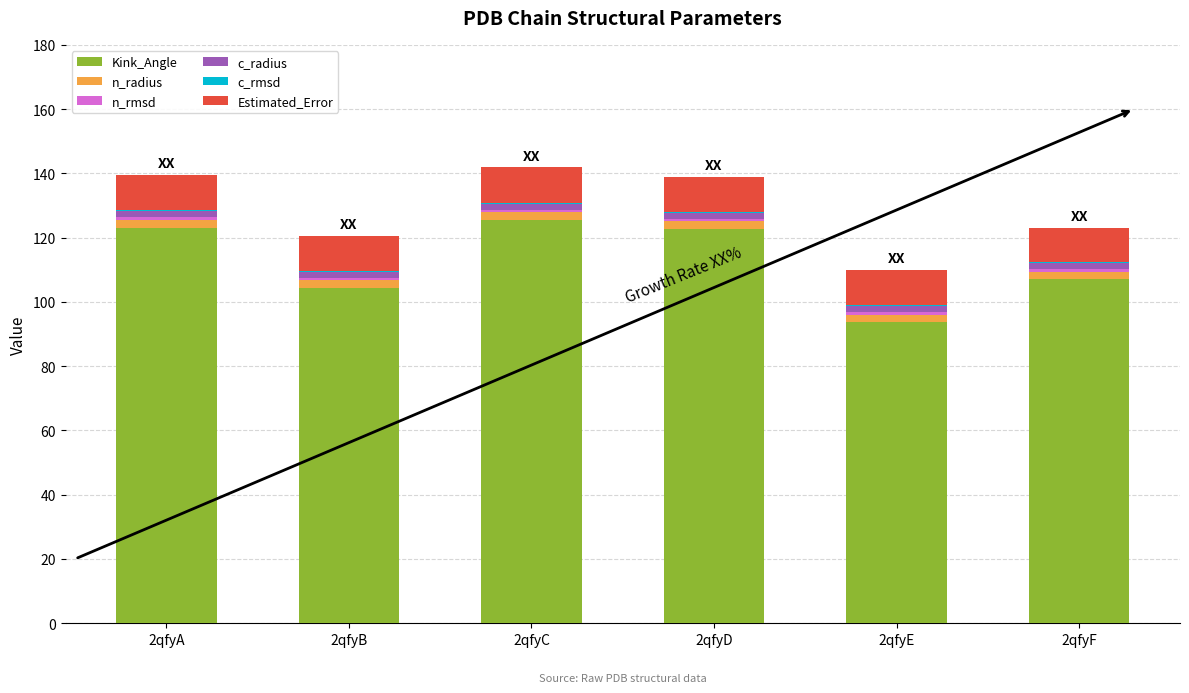

At how many categories does at least one series exceed 41?

6